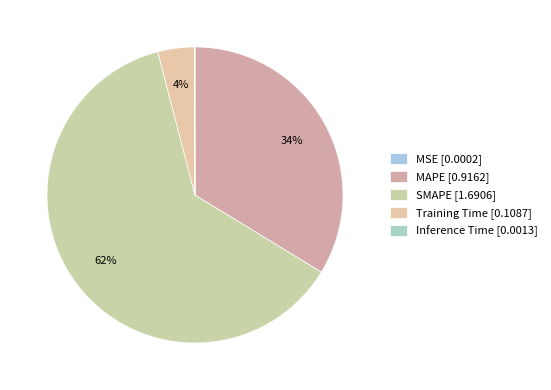

What is the majority slice?

SMAPE